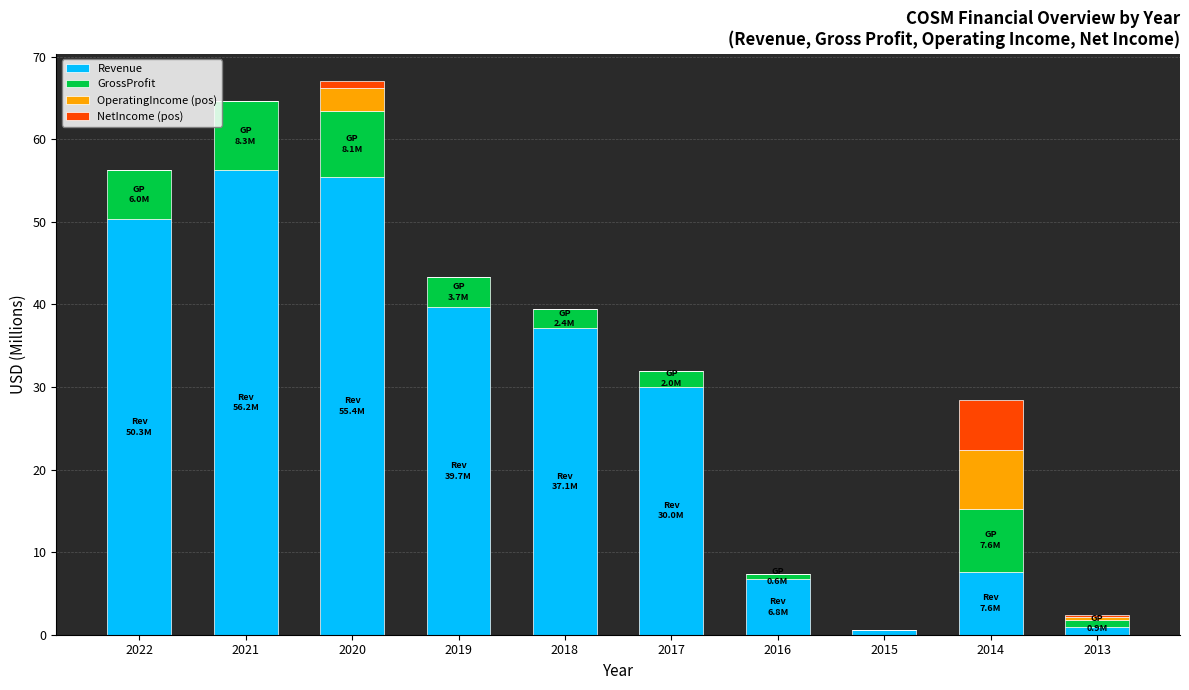

The Revenue series shows 0.5 at 2015. True or false?

True